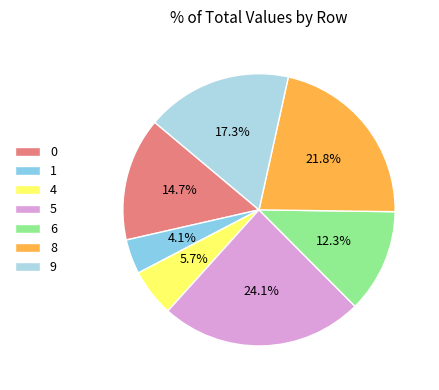

How many segments does this pie chart have?

7